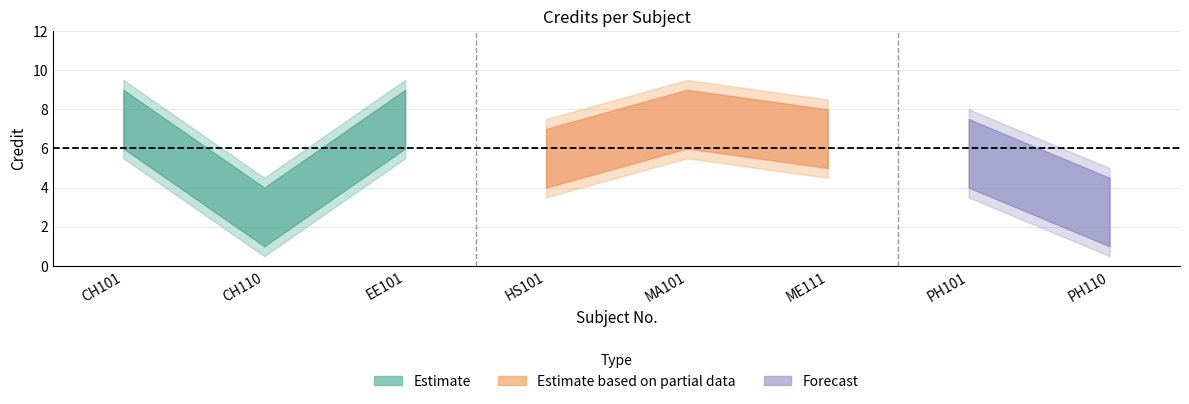

Rank the categories by value from lowest to highest.

CH110, PH110, HS101, PH101, ME111, CH101, EE101, MA101